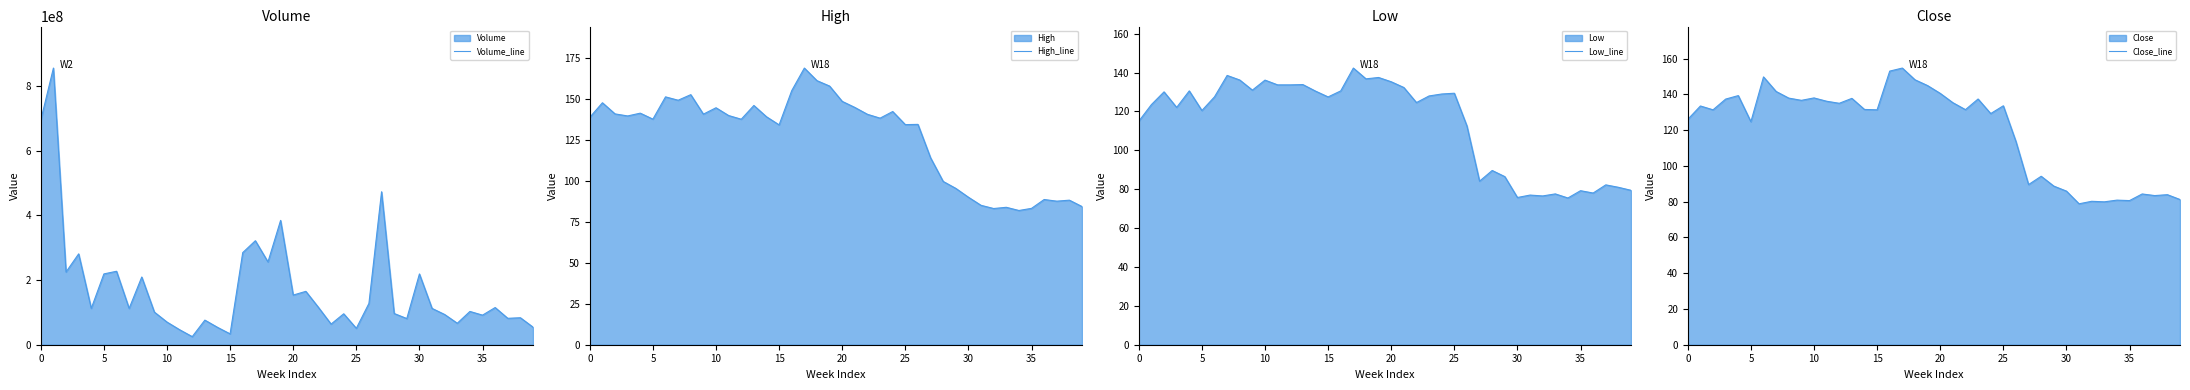

Rank the series at 23 from lowest to highest value.

Low_line, Close_line, High_line, Volume_line